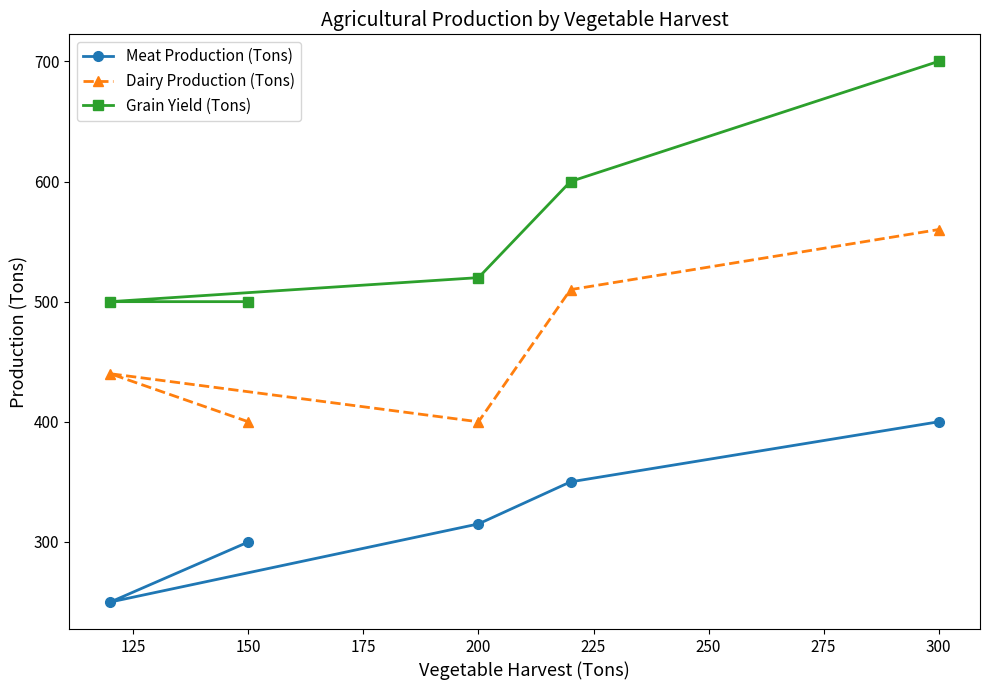

Rank the series by their average value, from highest to lowest.

Grain Yield (Tons), Dairy Production (Tons), Meat Production (Tons)